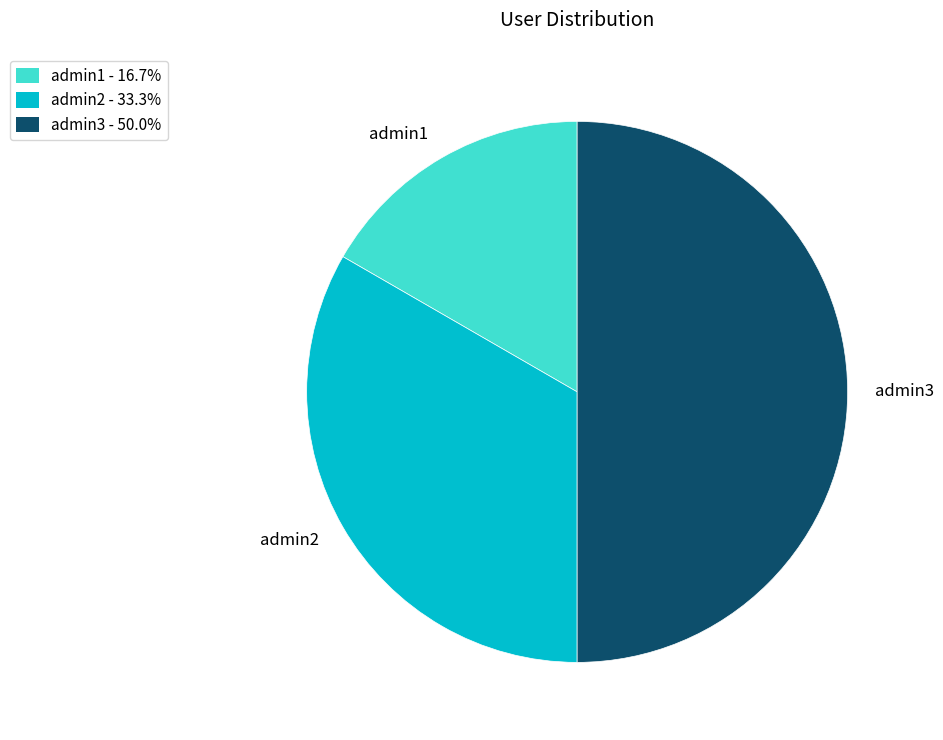

Is admin2 the majority of the pie?

No